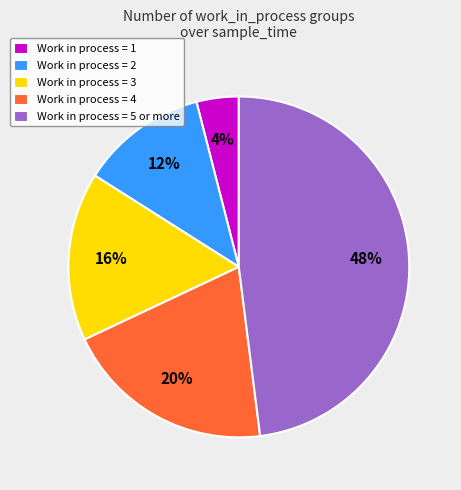

Is Work in process = 5 or more the majority of the pie?

No